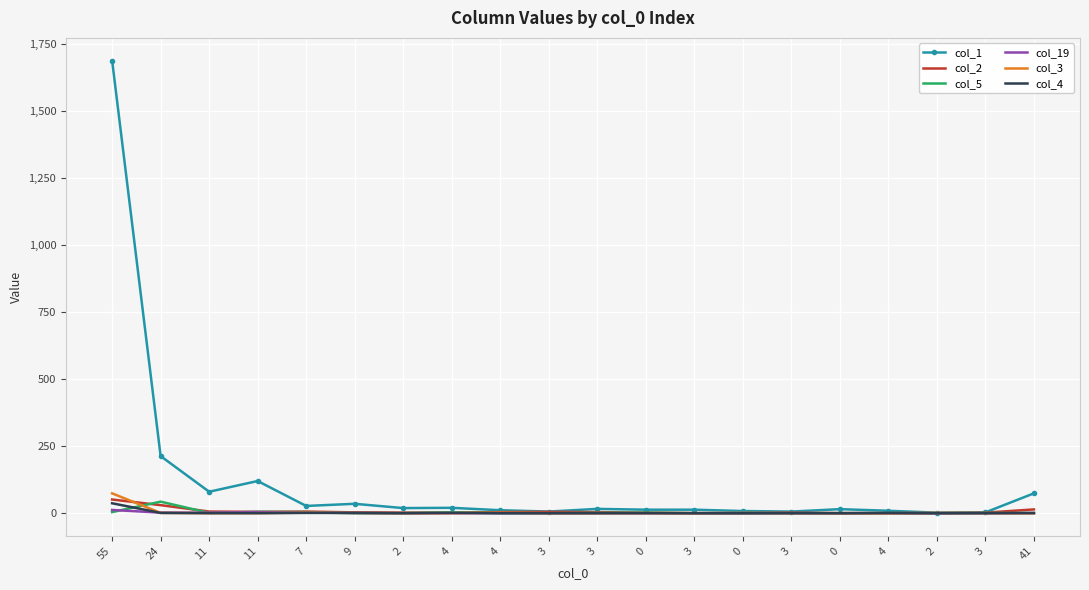

True or false: col_2 has a value of 8 at 7.

False